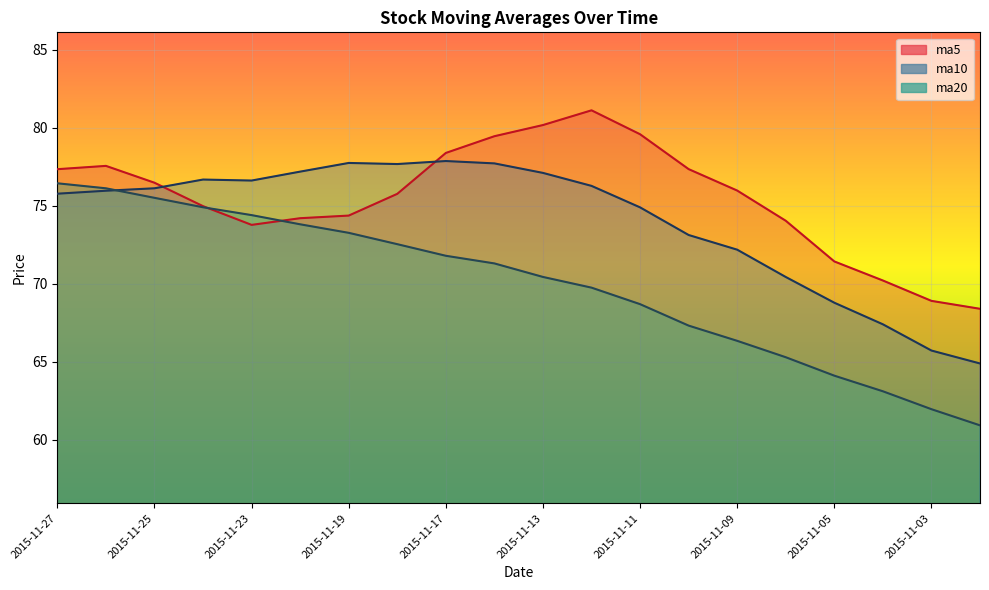

What is the difference between the highest and lowest values at 2015-11-23?

2.8